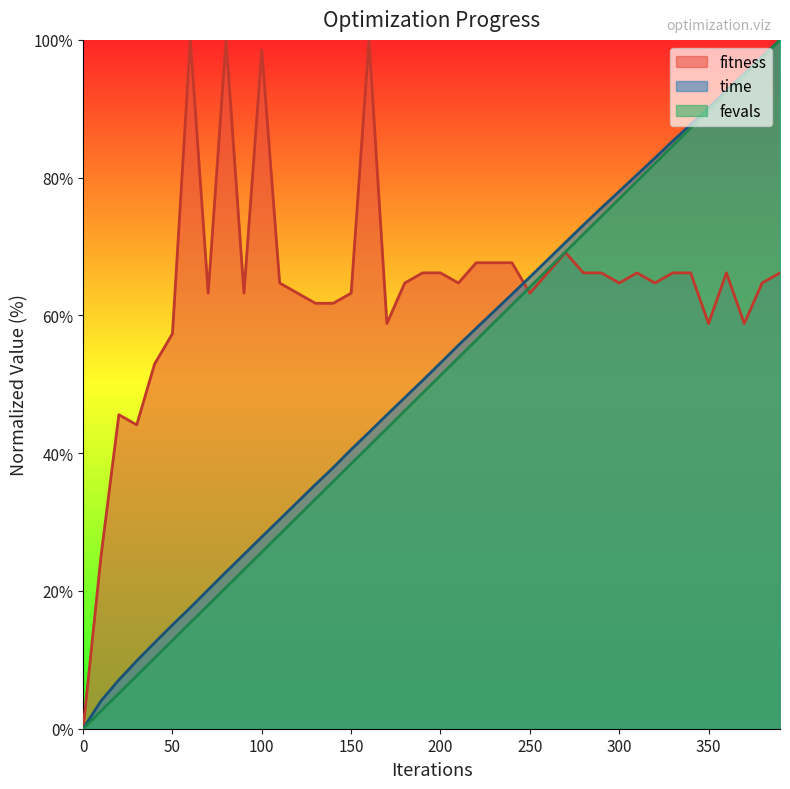

What is the sum of the fevals values at 300 and 310?

156.4